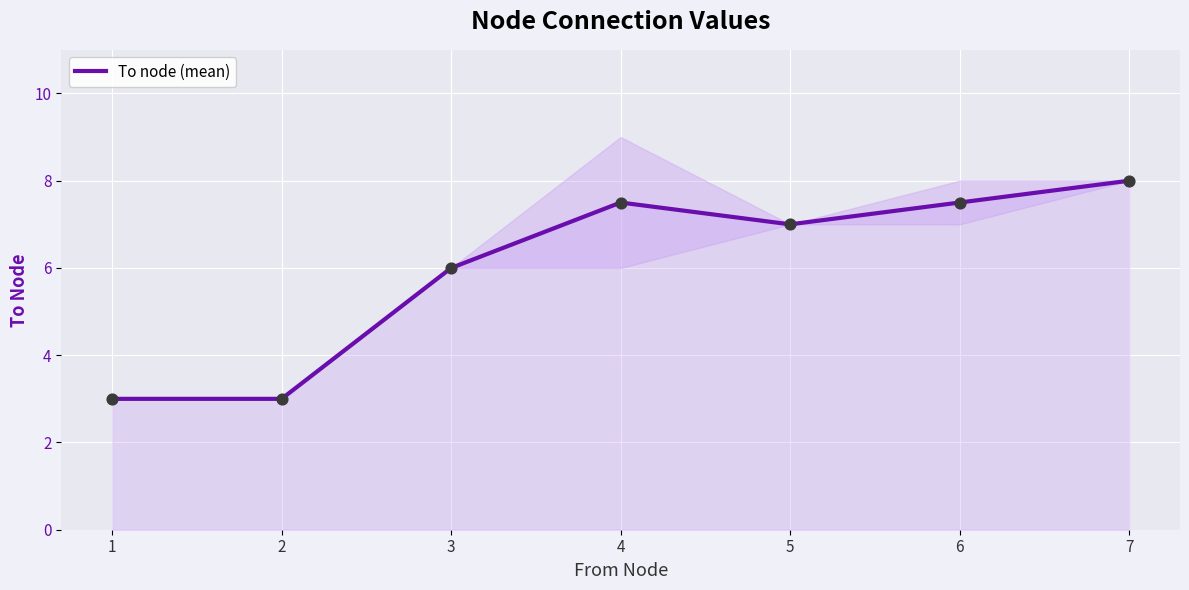

Approximately how many times larger is the value at 6 compared to 1?

2.5